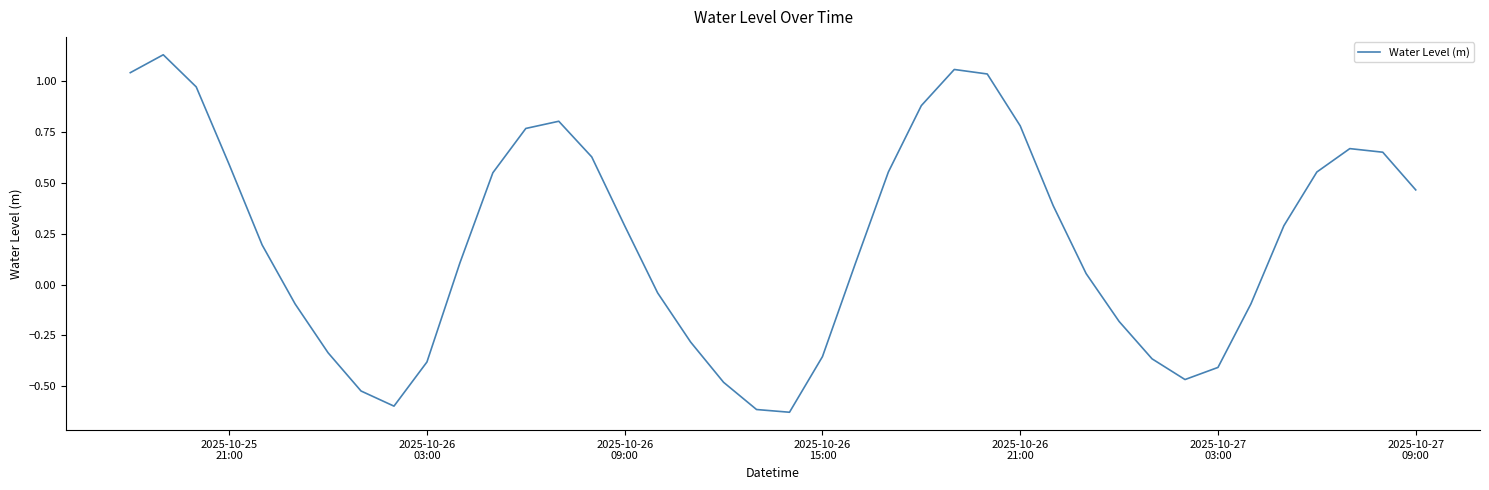

How many lines are shown in the chart?

1